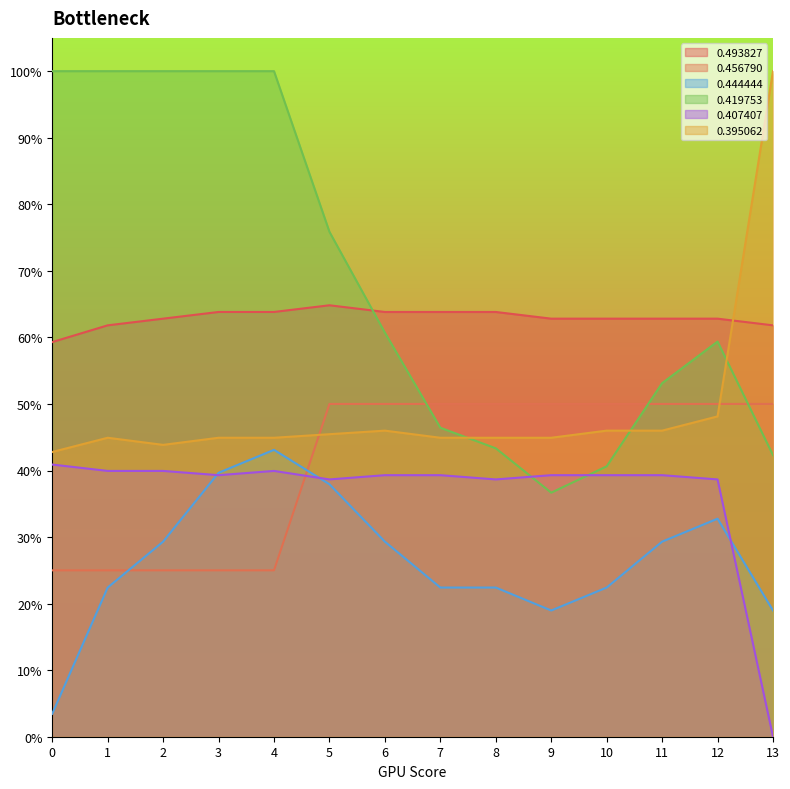

What is the difference between the 0.444444 values at 0 and 12?

0.3